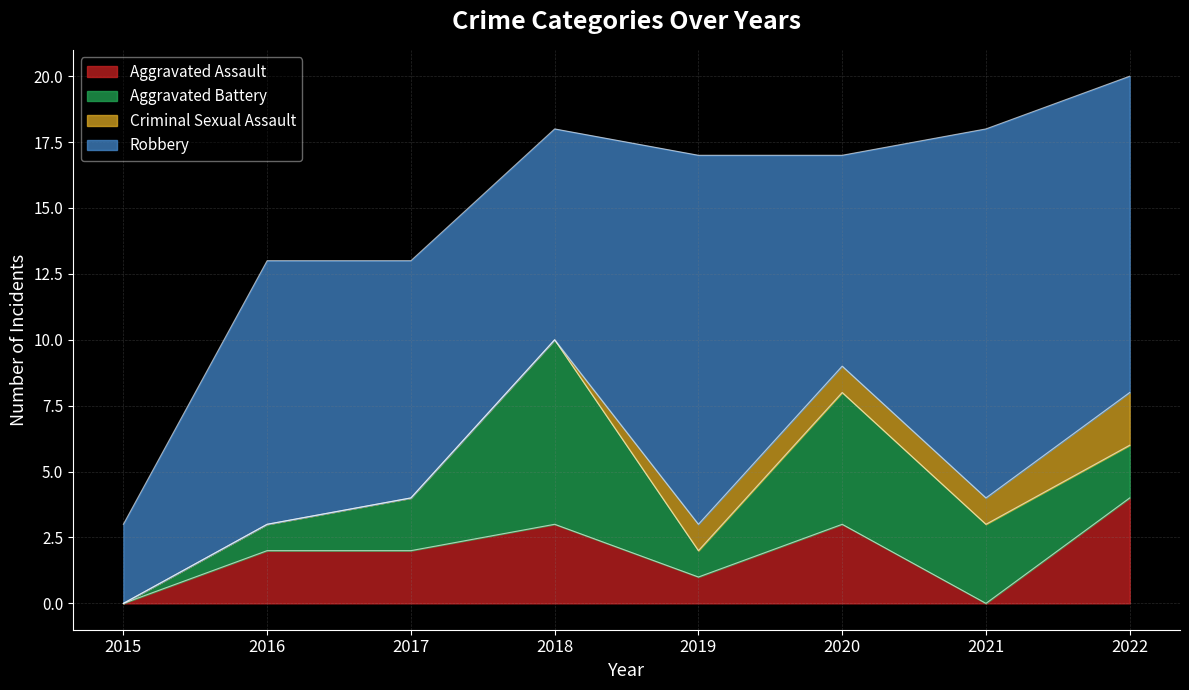

List the labels in order of Aggravated Assault value, largest first.

2022, 2018, 2020, 2016, 2017, 2019, 2015, 2021